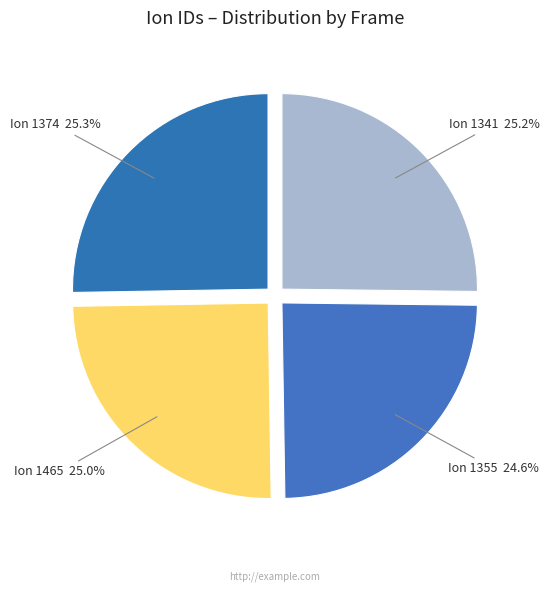

How many slices are in this pie chart?

4